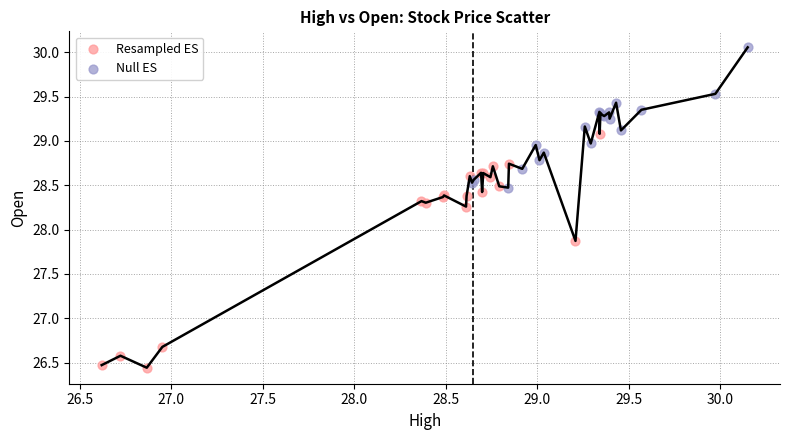

Which series reaches the minimum Y coordinate?

Resampled ES